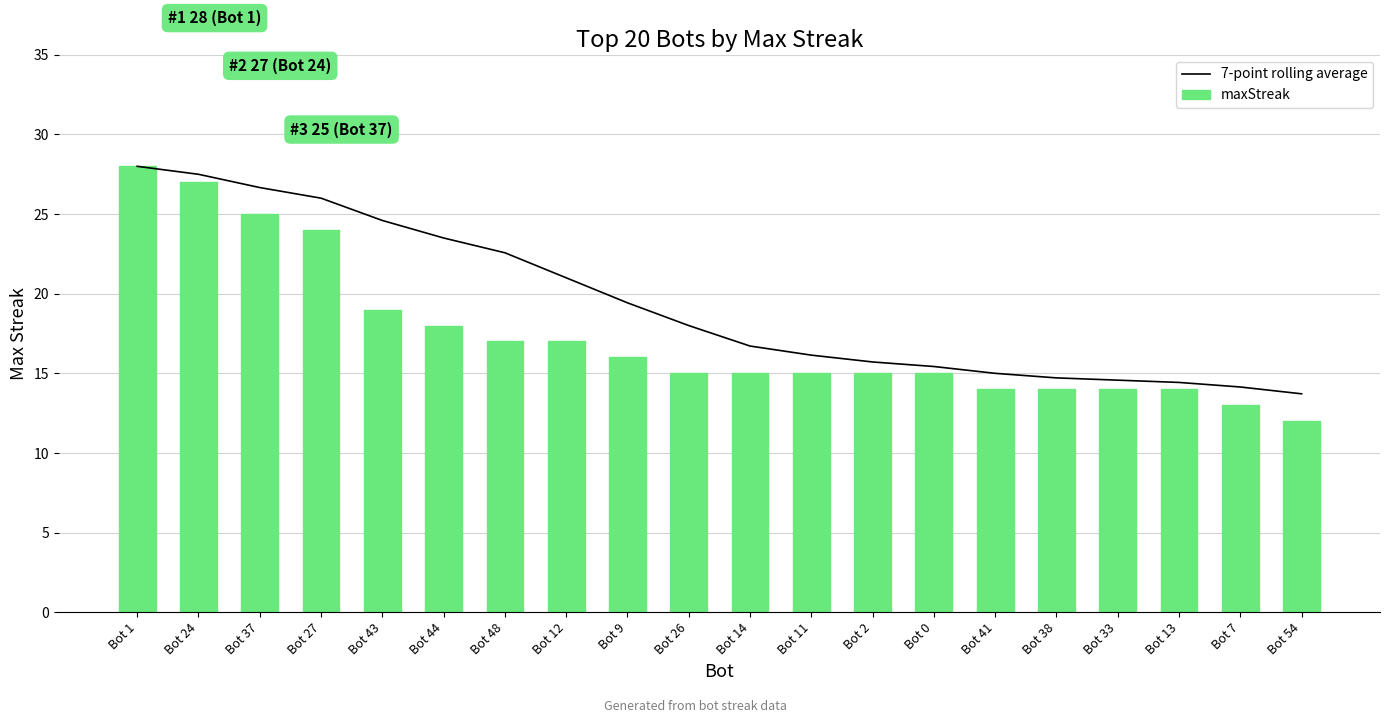

Reading left to right, transcribe all the data shown in this chart.

7-point rolling average: Bot 1=28.0	Bot 24=27.5	Bot 37=26.7	Bot 27=26.0	Bot 43=24.6	Bot 44=23.5	Bot 48=22.6	Bot 12=21.0	Bot 9=19.4	Bot 26=18.0	Bot 14=16.7	Bot 11=16.1	Bot 2=15.7	Bot 0=15.4	Bot 41=15.0	Bot 38=14.7	Bot 33=14.6	Bot 13=14.4	Bot 7=14.1	Bot 54=13.7
maxStreak: Bot 1=28.0	Bot 24=27.0	Bot 37=25.0	Bot 27=24.0	Bot 43=19.0	Bot 44=18.0	Bot 48=17.0	Bot 12=17.0	Bot 9=16.0	Bot 26=15.0	Bot 14=15.0	Bot 11=15.0	Bot 2=15.0	Bot 0=15.0	Bot 41=14.0	Bot 38=14.0	Bot 33=14.0	Bot 13=14.0	Bot 7=13.0	Bot 54=12.0